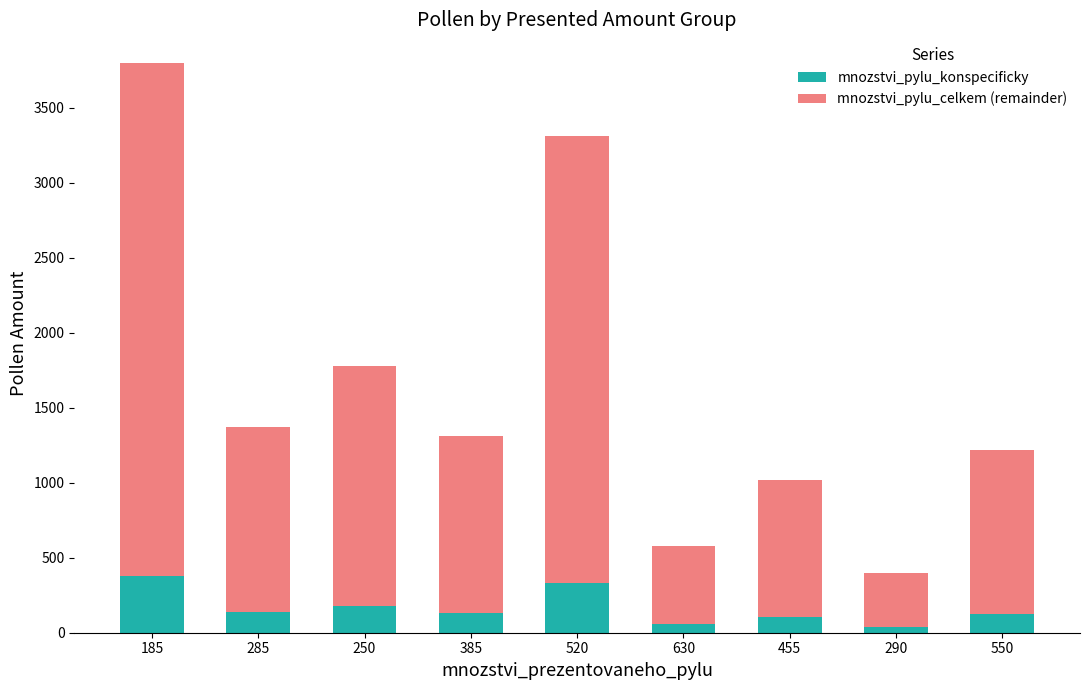

What is the sum of all mnozstvi_pylu_konspecificky values?

1479